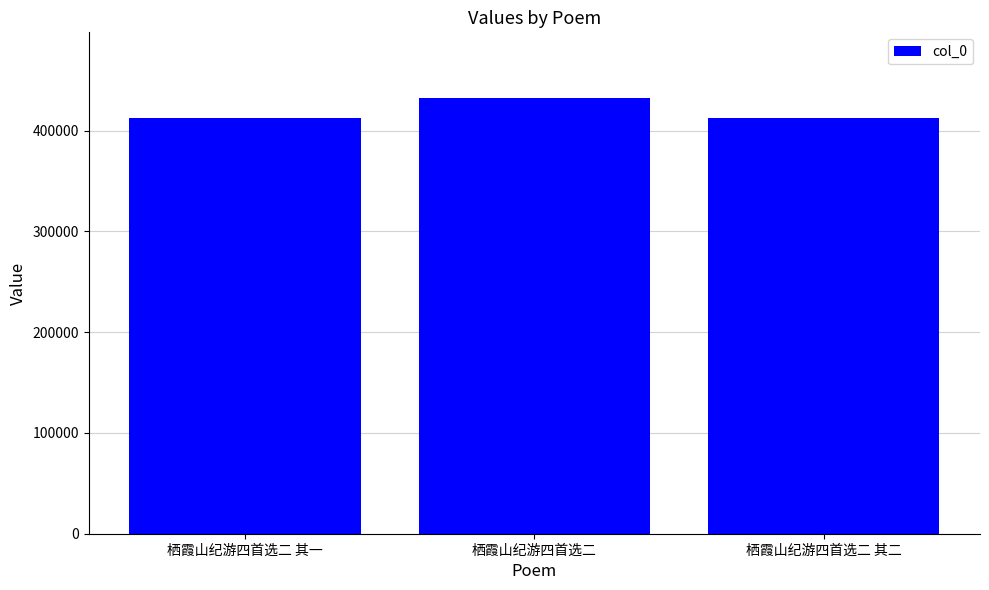

What is the label of the 2nd bar from the right?

栖霞山纪游四首选二